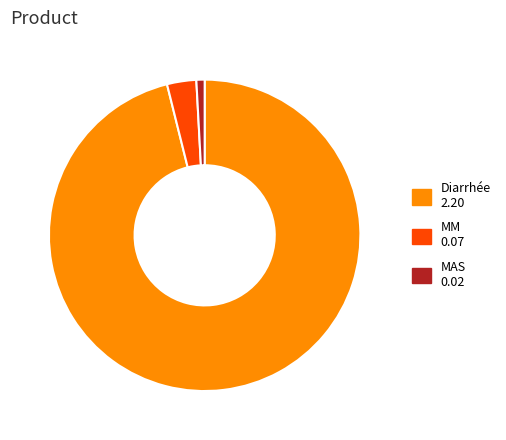

Is it true that MAS is 11% of the pie?

False